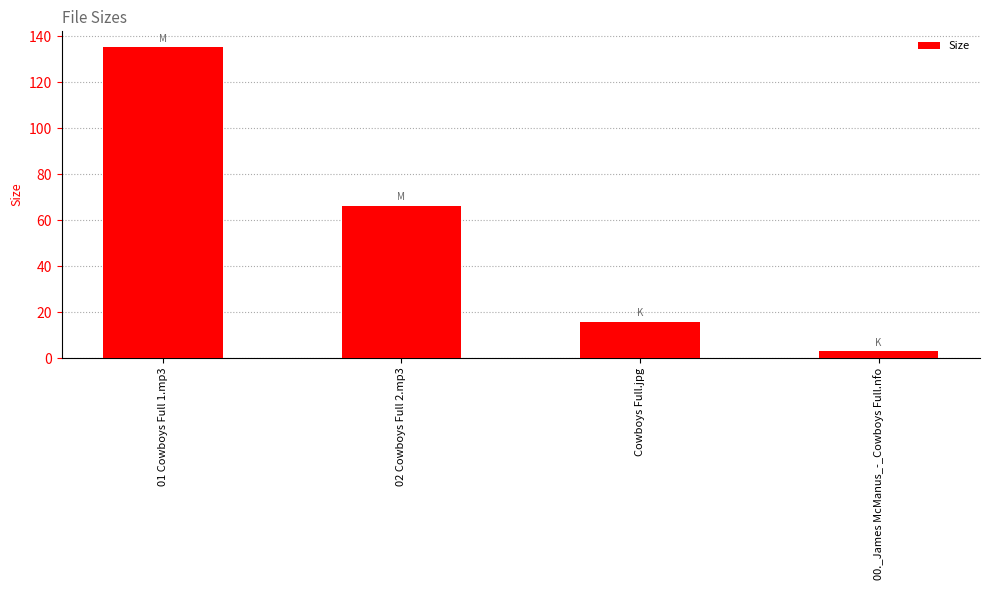

Is it true that the value at 02 Cowboys Full 2.mp3 is 66.3?

True